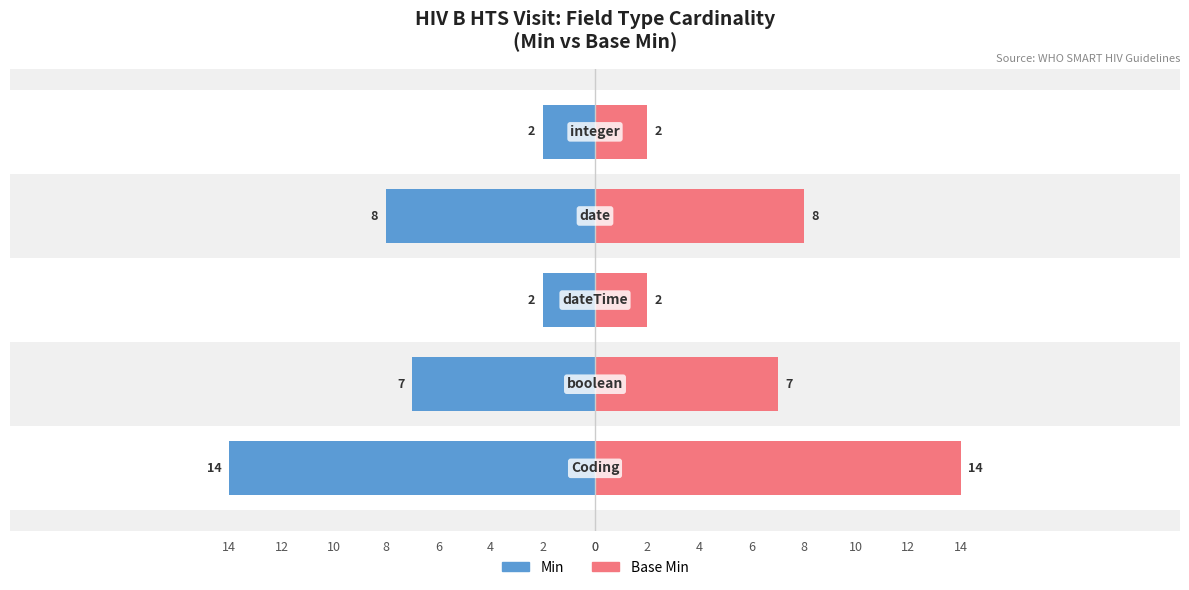

How many bars are there in total?

10